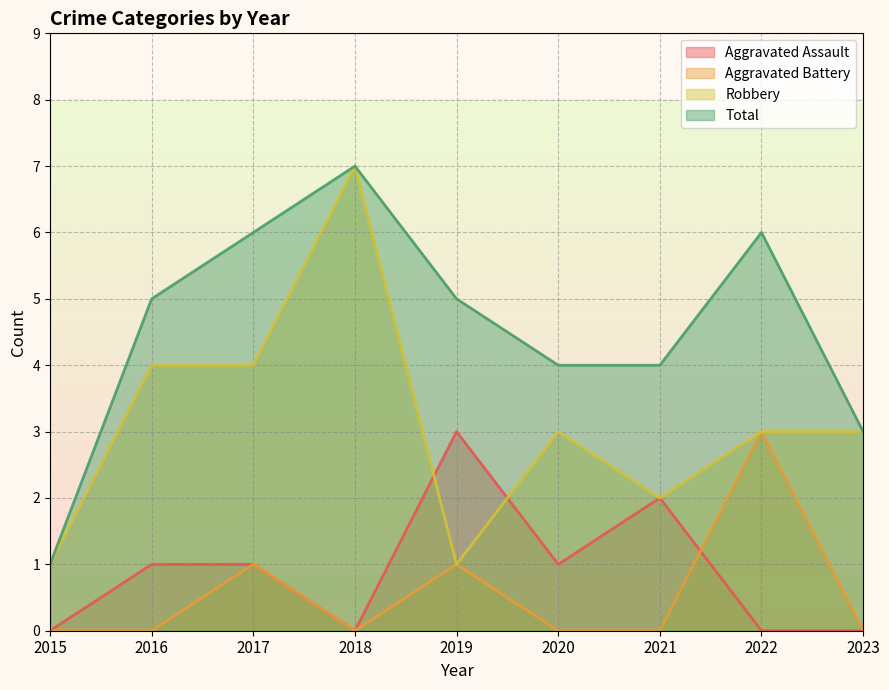

What is the maximum value shown in the chart?

7